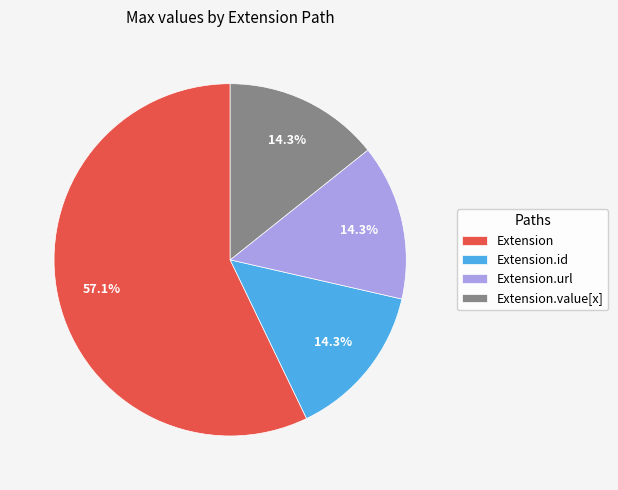

Which slice is the largest?

Extension